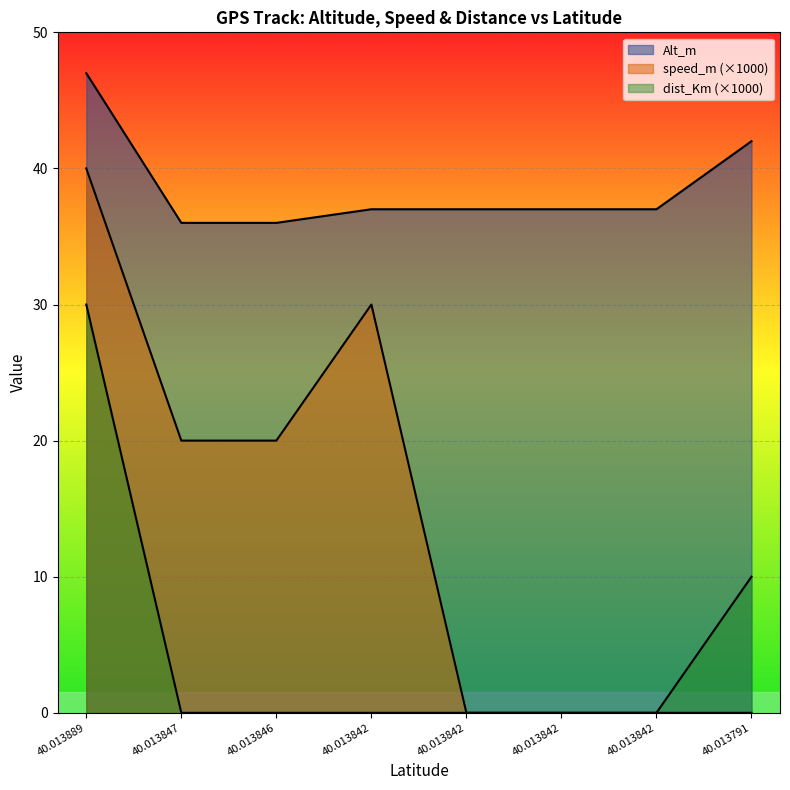

How many lines are shown in the chart?

3